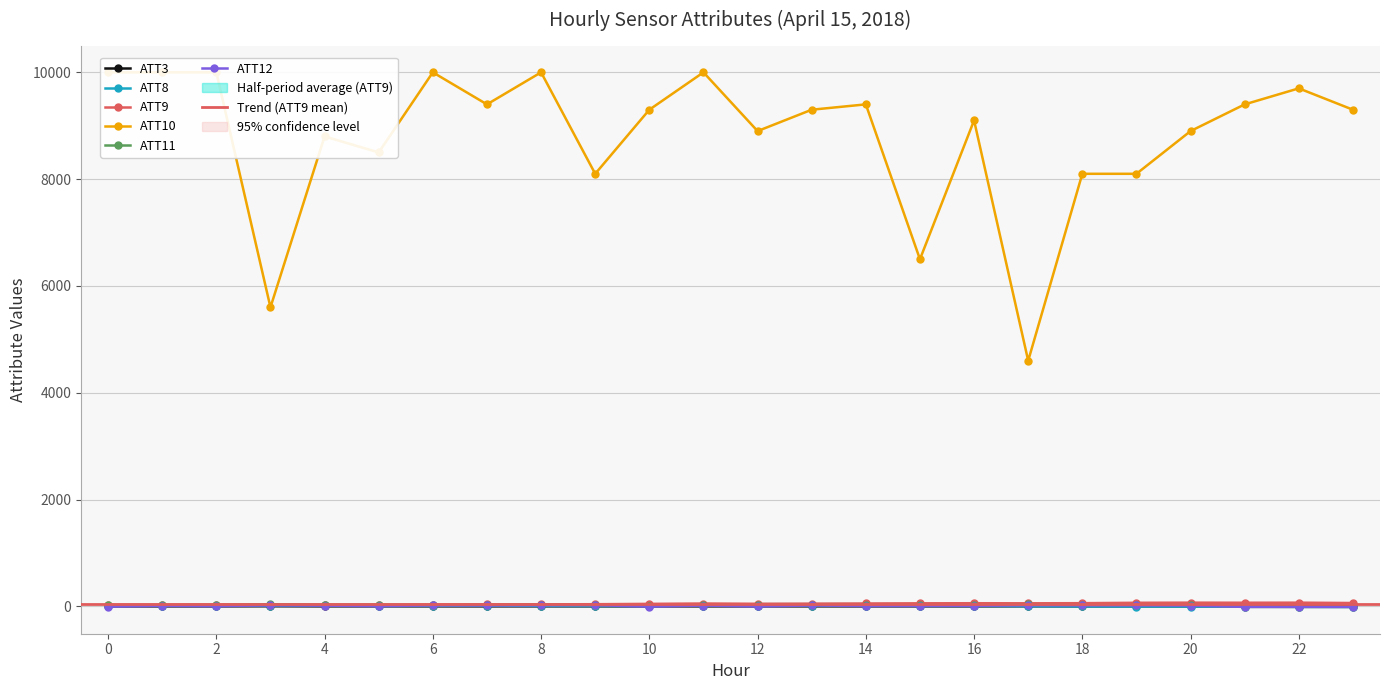

What are all the series names shown in the legend?

ATT3, ATT8, ATT9, ATT10, ATT11, ATT12